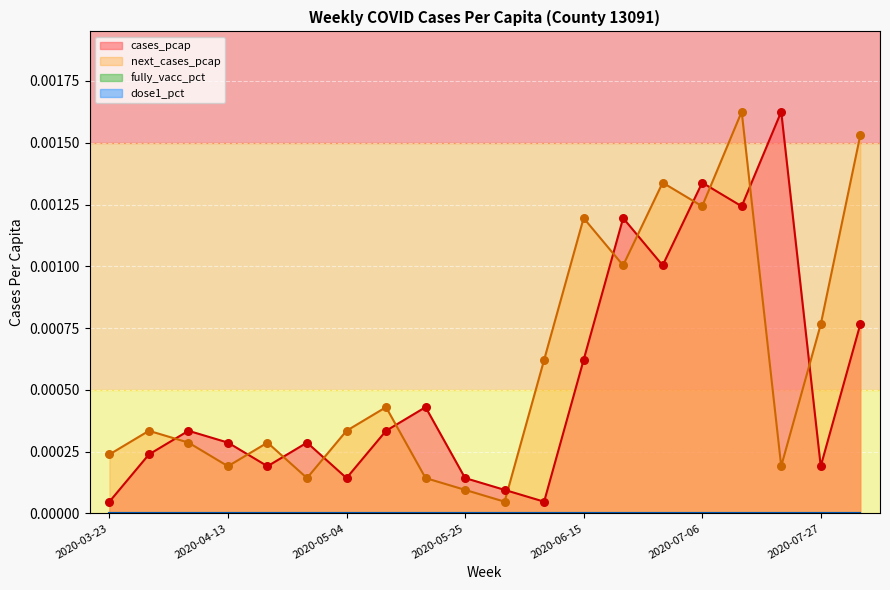

Which series has the largest total across all categories?

next_cases_pcap